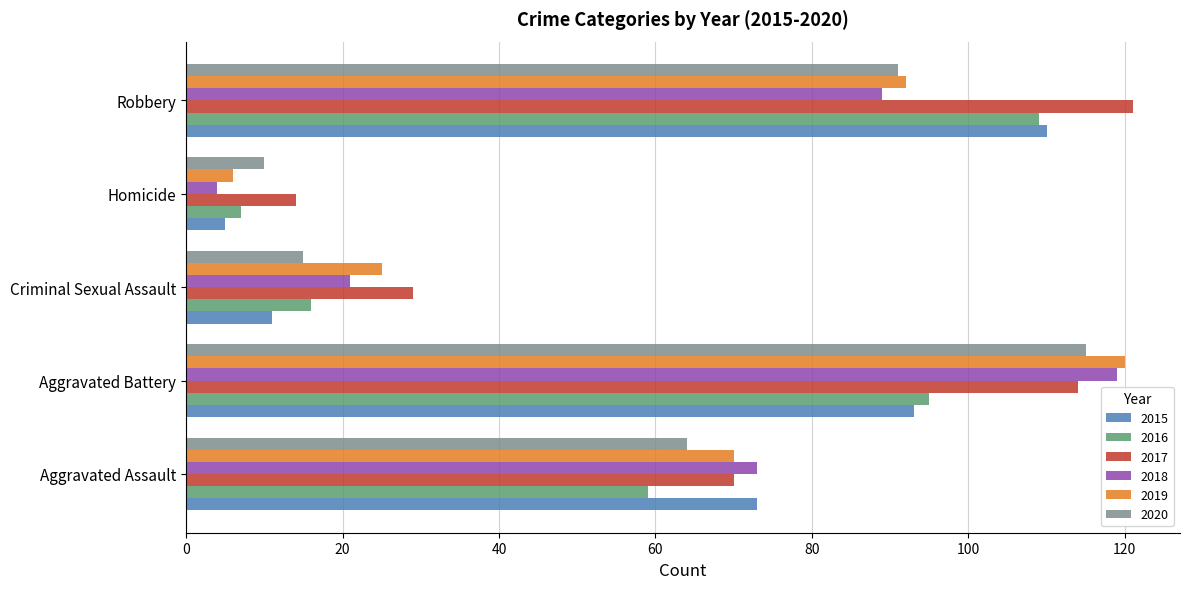

At how many categories does at least one series exceed 36?

3